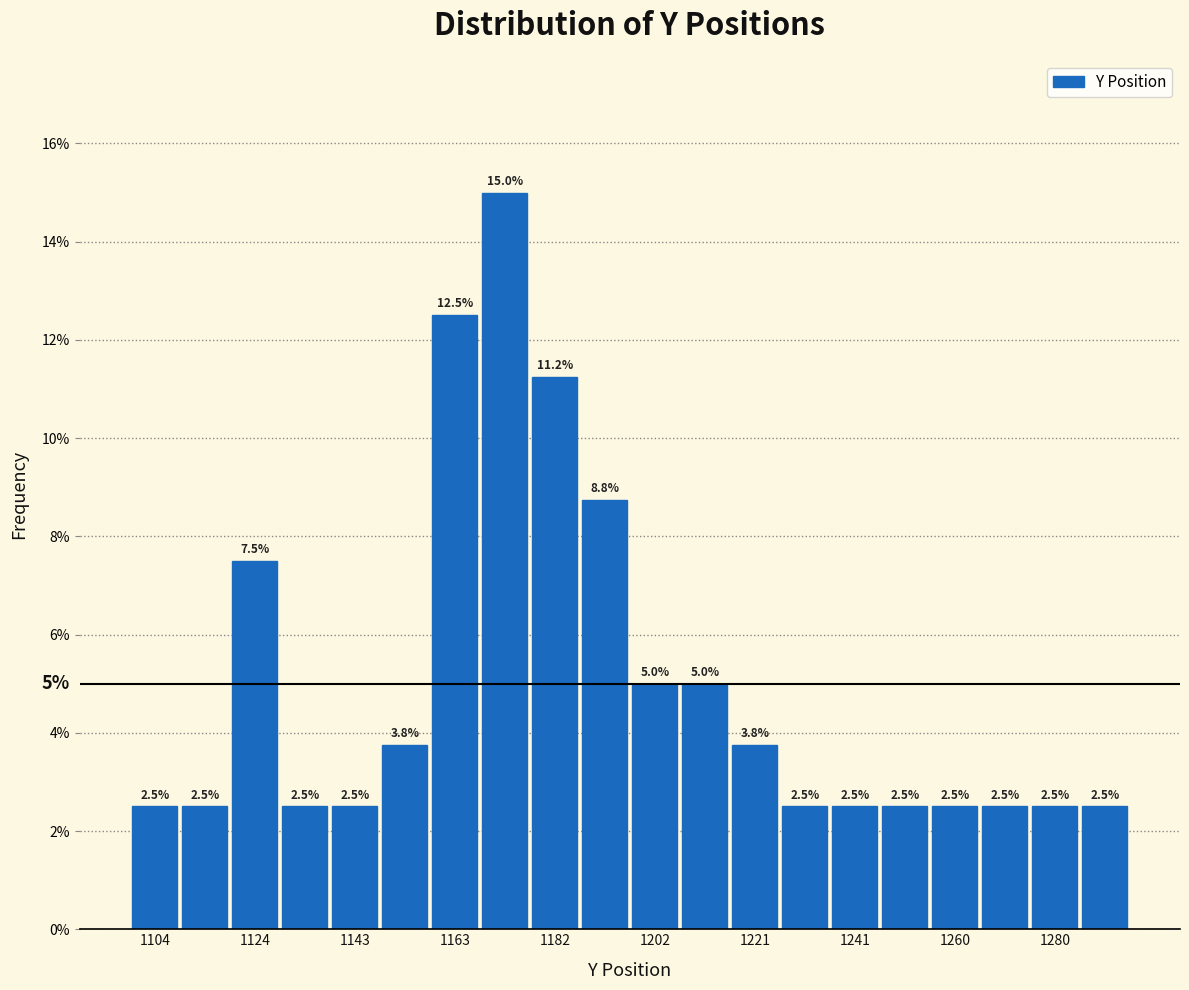

Reading left to right, list every bar in this chart as the range it spans on the x-axis followed by its height. The bar edges are not printed on the chart, so give them approximately, as read against the axis.

1100 to 1110: 2.5
1110 to 1120: 2.5
1120 to 1130: 7.5
1130 to 1140: 2.5
1140 to 1148: 2.5
1148 to 1158: 3.8
1158 to 1168: 12.5
1168 to 1178: 15.0
1178 to 1188: 11.2
1188 to 1198: 8.8
1198 to 1208: 5.0
1208 to 1218: 5.0
1218 to 1226: 3.8
1226 to 1236: 2.5
1236 to 1246: 2.5
1246 to 1256: 2.5
1256 to 1266: 2.5
1266 to 1276: 2.5
1276 to 1286: 2.5
1286 to 1296: 2.5